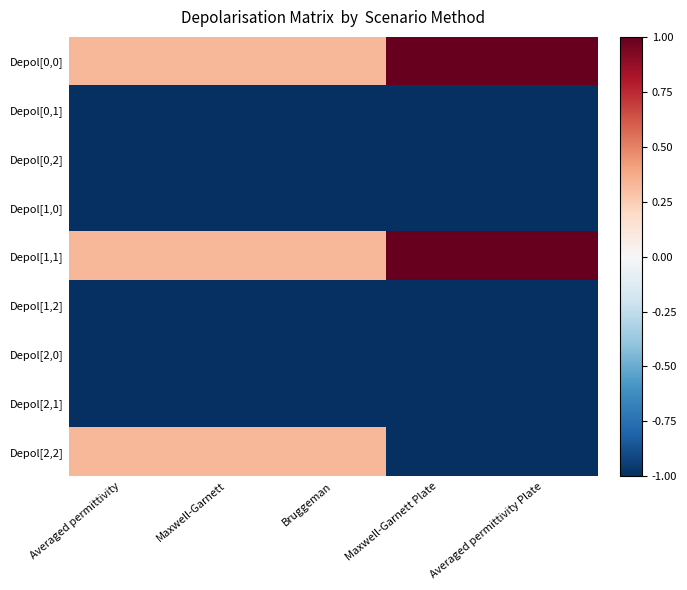

At Averaged permittivity Plate, list the series in order from largest to smallest.

Depol[0,0], Depol[1,1], Depol[0,1], Depol[0,2], Depol[1,0], Depol[1,2], Depol[2,0], Depol[2,1], Depol[2,2]